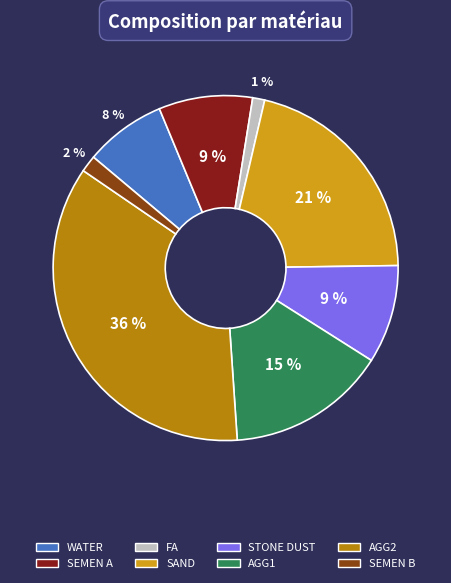

Combined, do STONE DUST and SEMEN A account for over 50%?

No